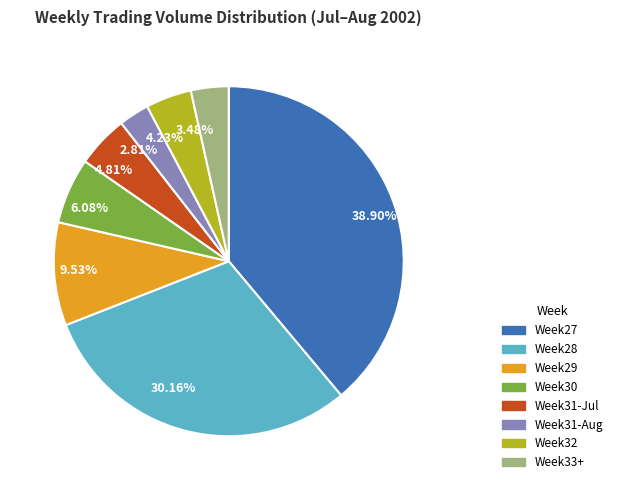

Combined, do Week33+ and Week32 account for over 50%?

No